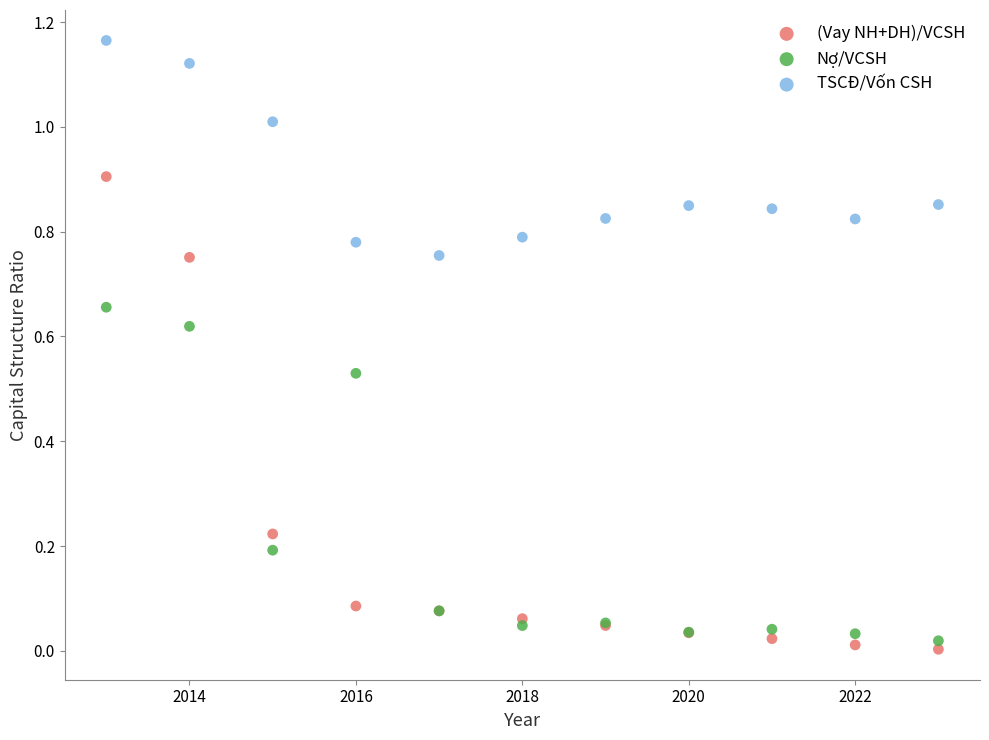

Which series contains the highest Y value?

TSCĐ/Vốn CSH